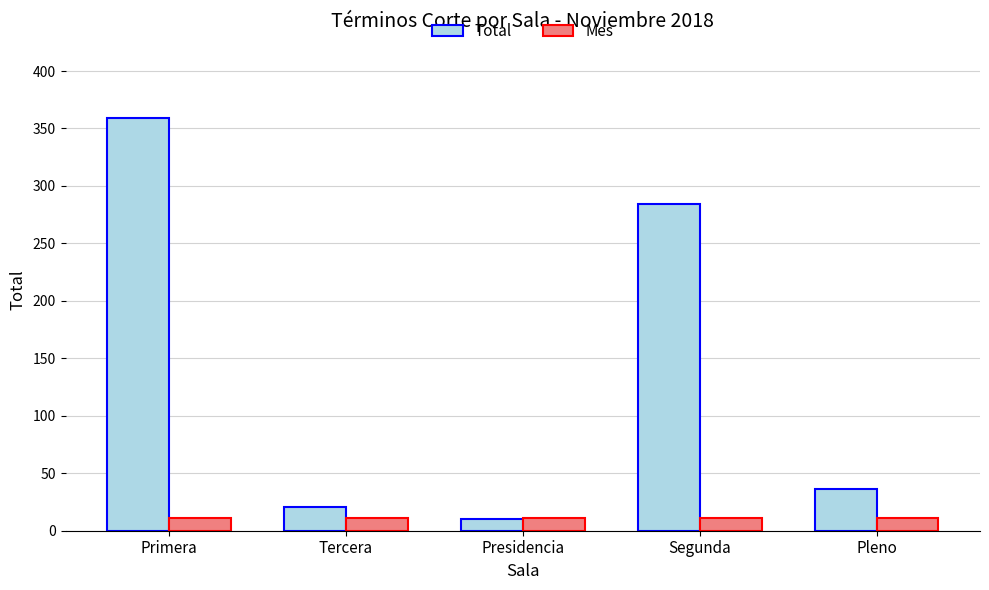

What is the label of the 5th bar from the right?

Primera